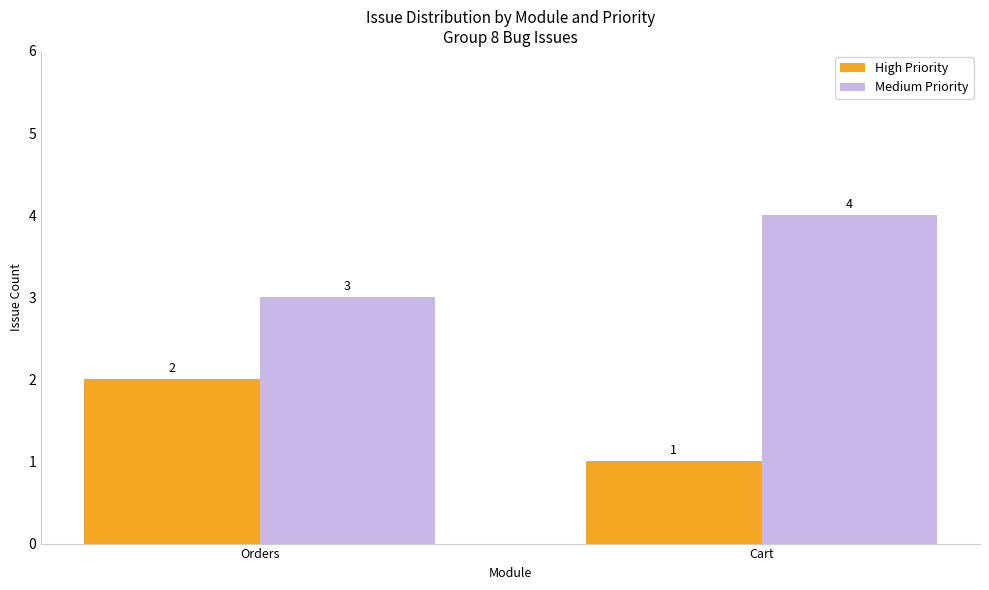

Reading right to left, transcribe all the data shown in this chart.

High Priority: Cart=1	Orders=2
Medium Priority: Cart=4	Orders=3